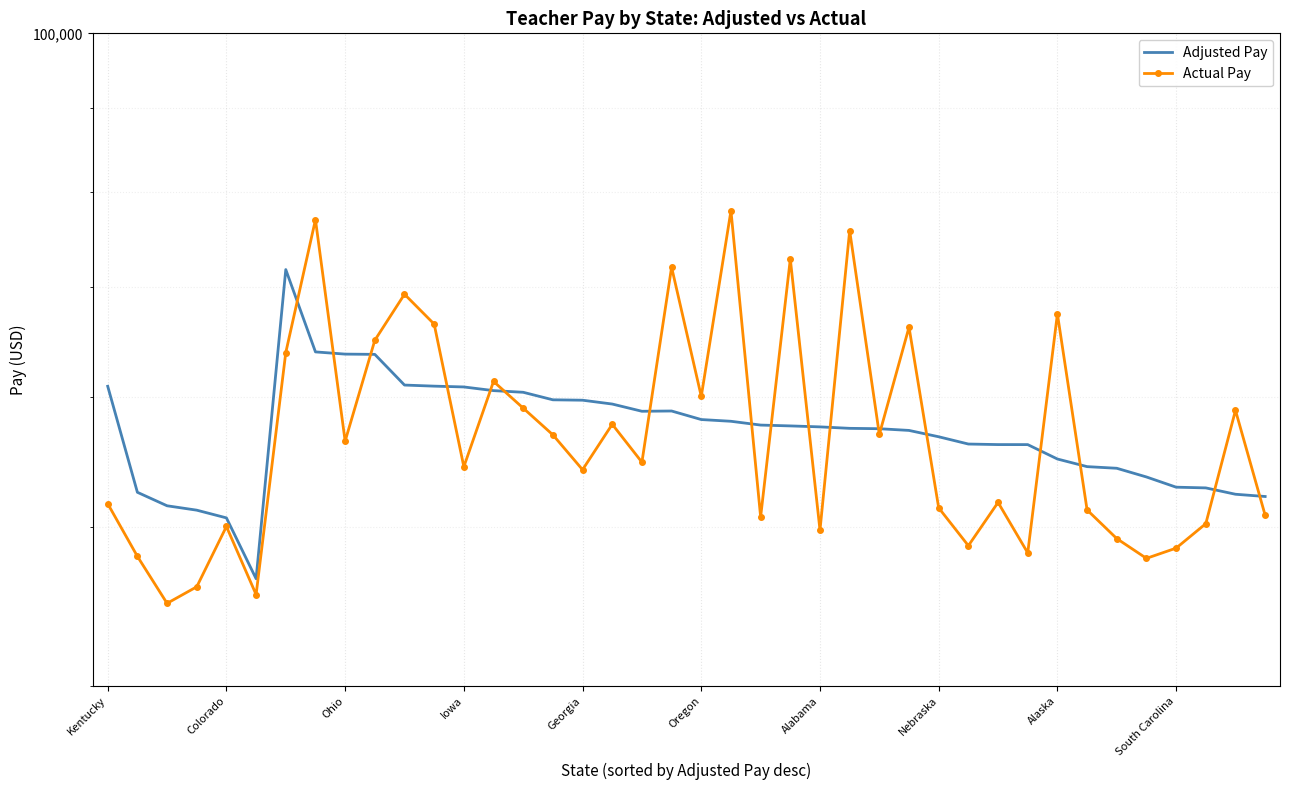

Which series has the widest spread of values?

Actual Pay